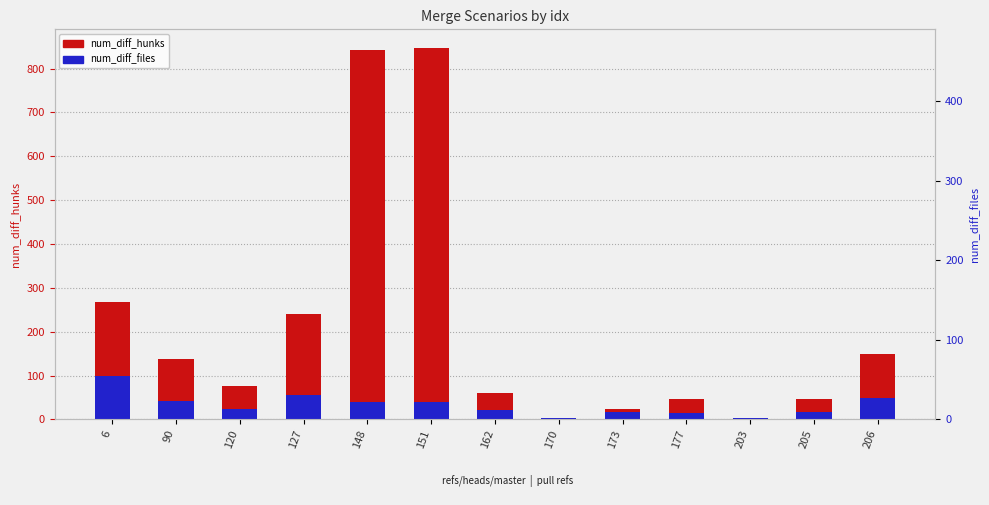

List the series in order of their overall mean, highest first.

num_diff_hunks, num_diff_files